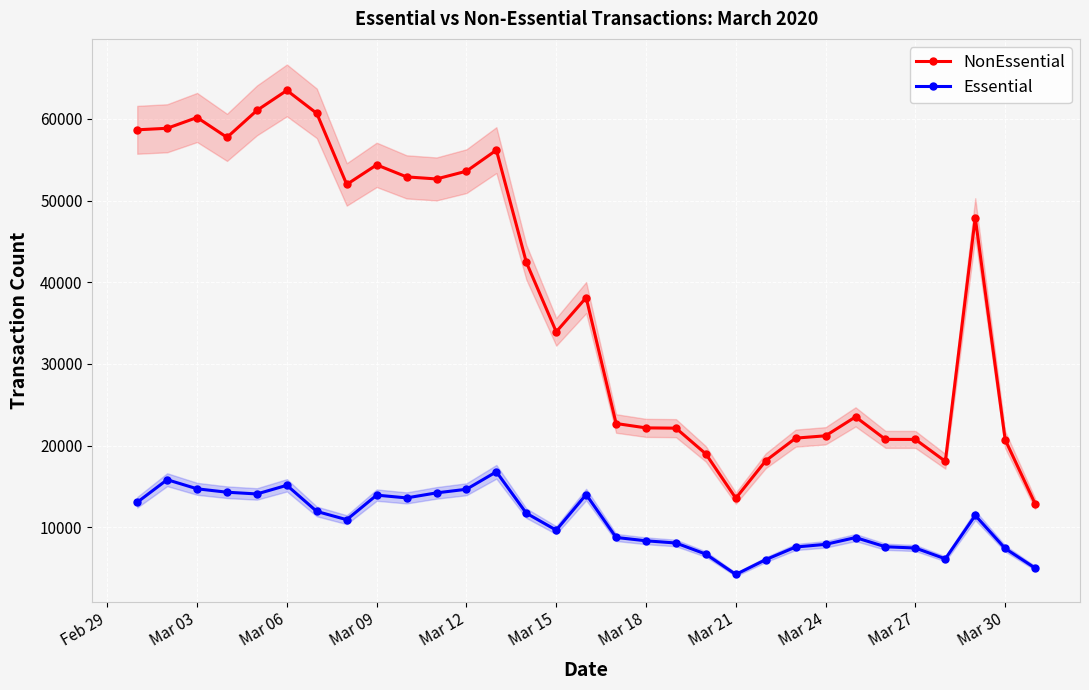

What is the difference between the maximum and second lowest values in the Essential series?

11790